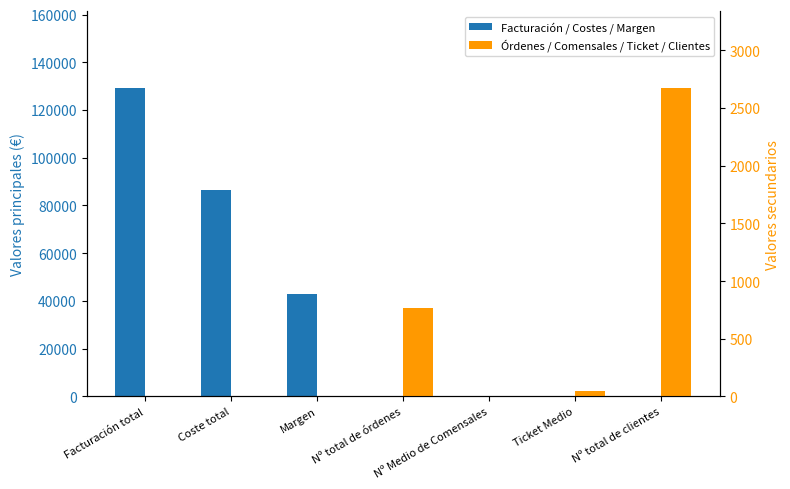

At which category is the sum across all series the highest?

Facturación total